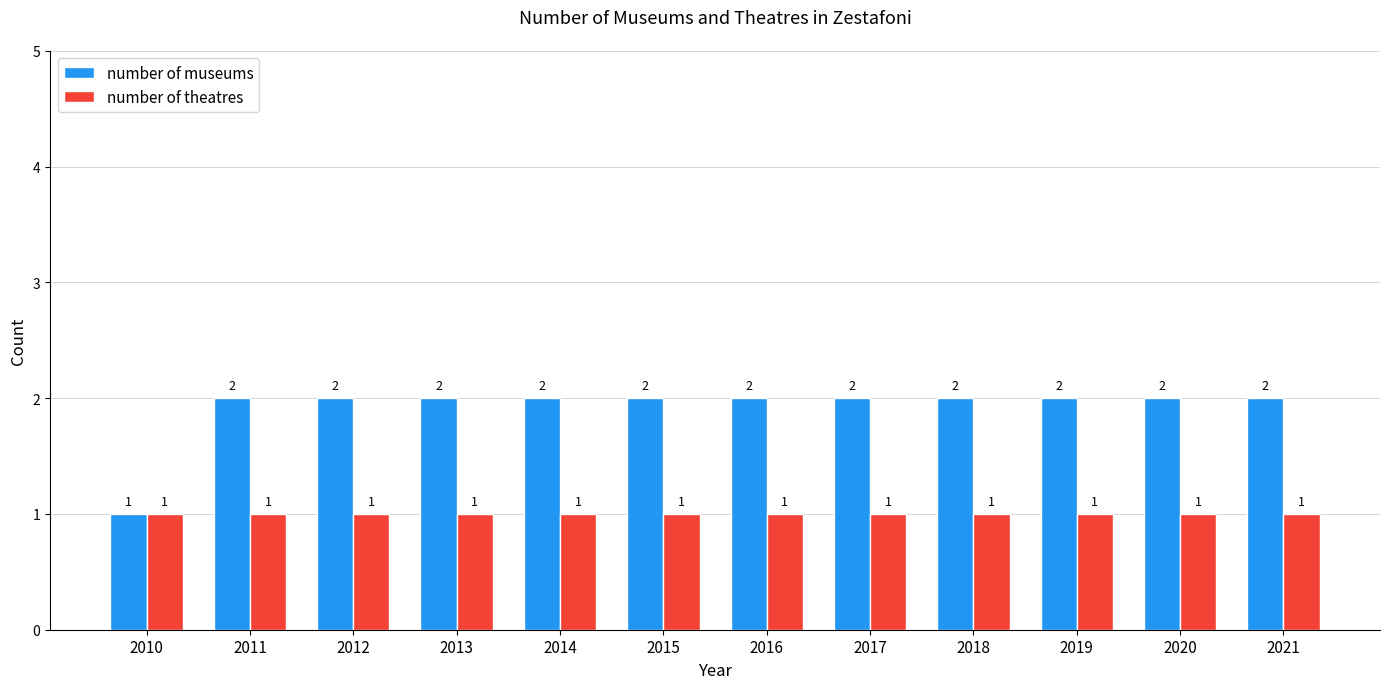

Reading left to right, extract all data points from this chart.

number of museums: 2010=1	2011=2	2012=2	2013=2	2014=2	2015=2	2016=2	2017=2	2018=2	2019=2	2020=2	2021=2
number of theatres: 2010=1	2011=1	2012=1	2013=1	2014=1	2015=1	2016=1	2017=1	2018=1	2019=1	2020=1	2021=1